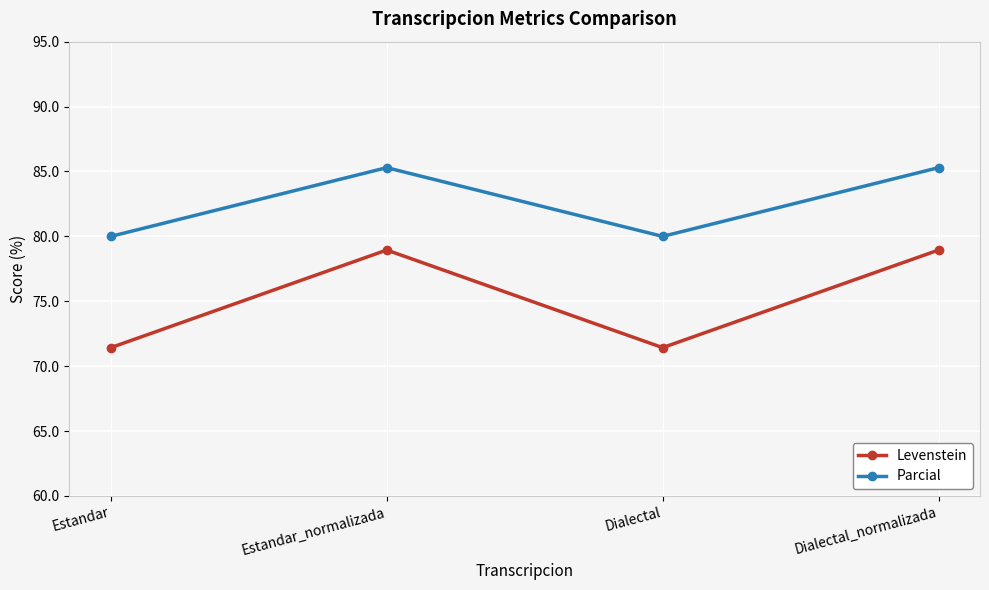

Reading left to right, extract all data points from this chart.

Levenstein: 71.4	78.9	71.4	78.9
Parcial: 80.0	85.3	80.0	85.3